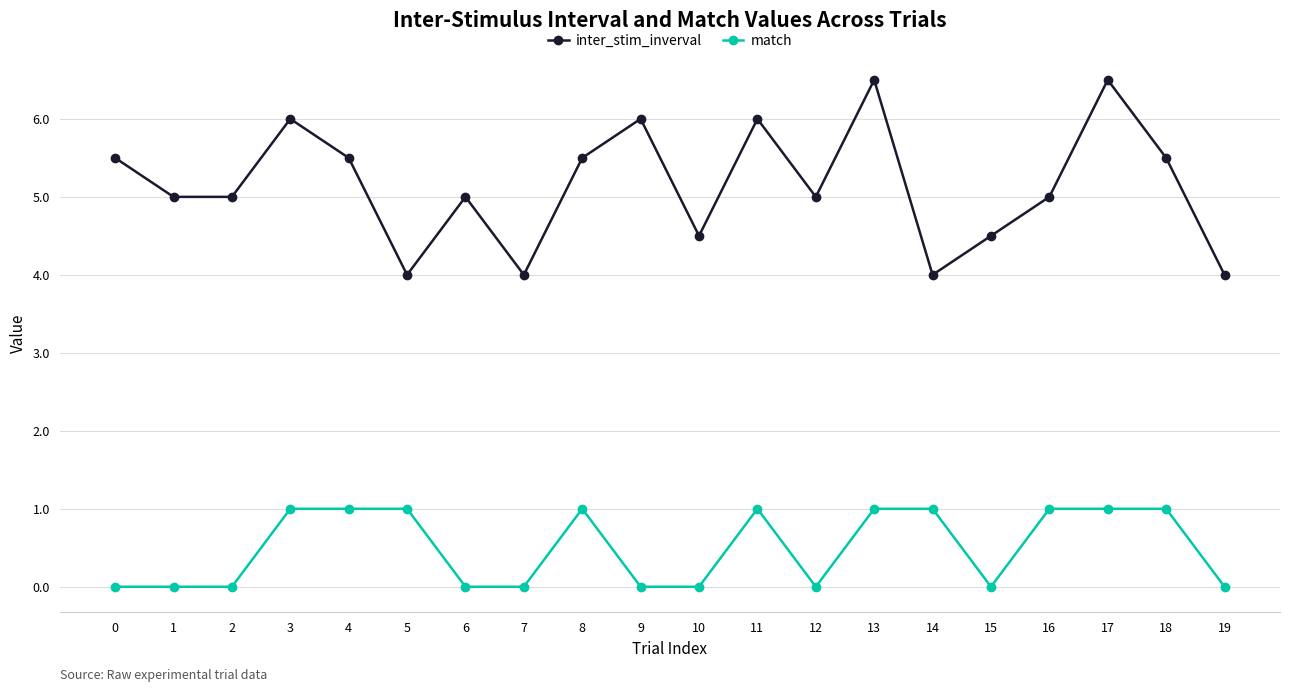

How many match values are between 0 and 1?

20